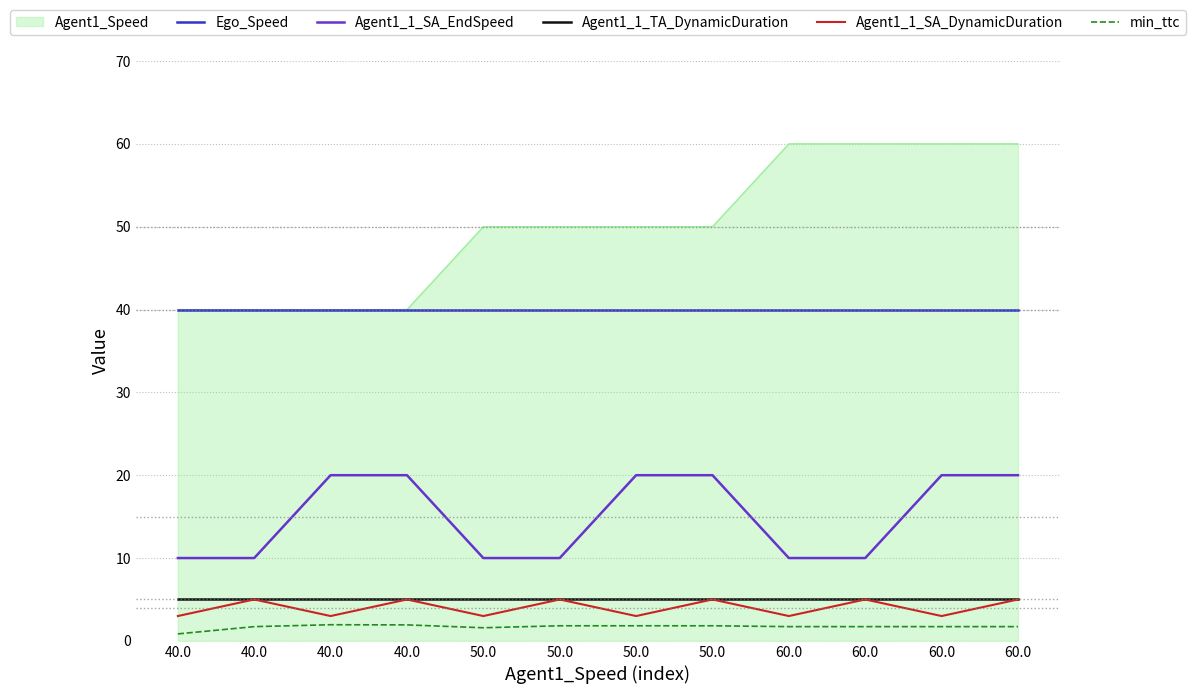

How many lines are shown in the chart?

6